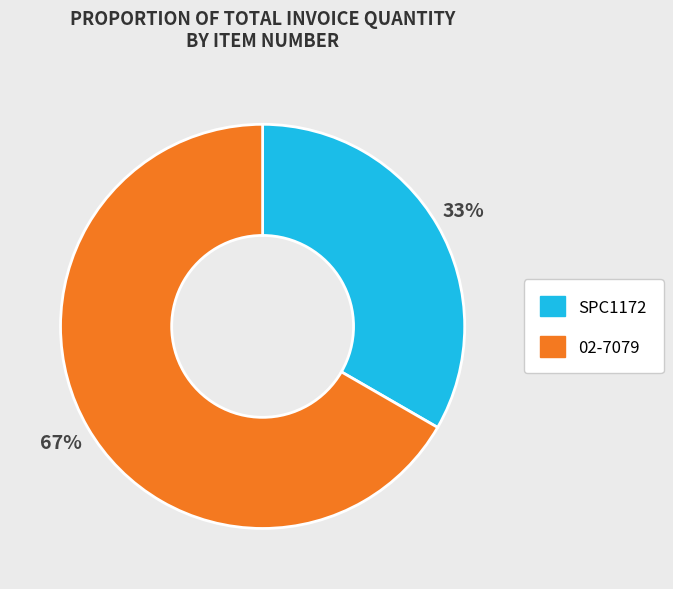

The SPC1172 slice represents 25% of the pie. True or false?

False